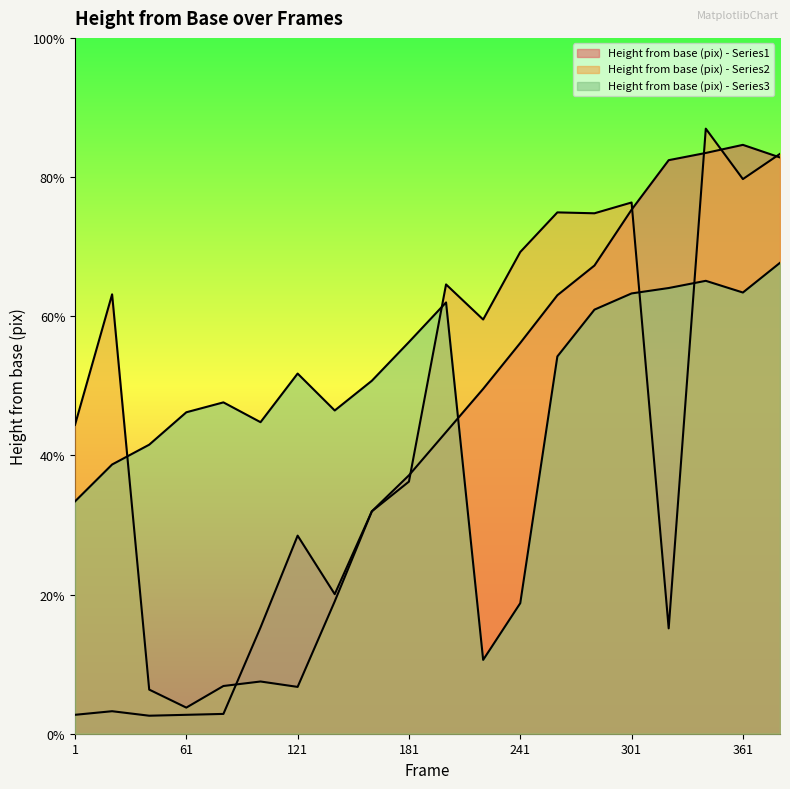

How many lines are shown in the chart?

3